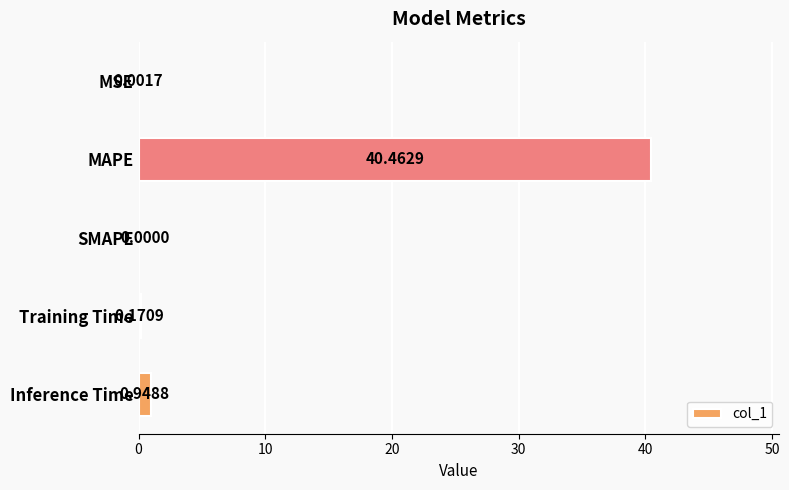

Which category has the highest value across all series?

MAPE